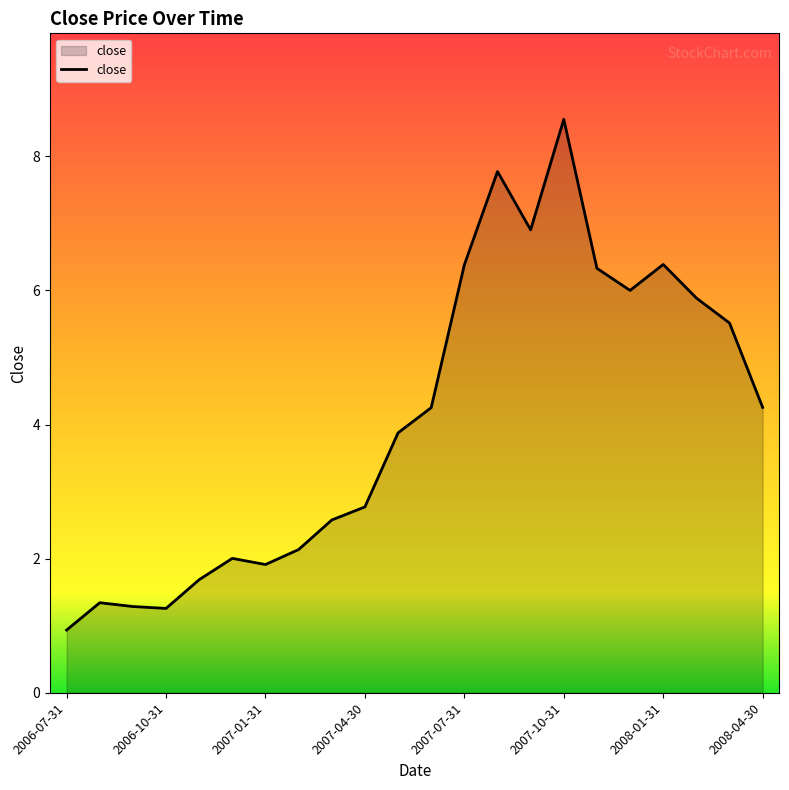

What is the difference between the maximum and minimum values?

7.6